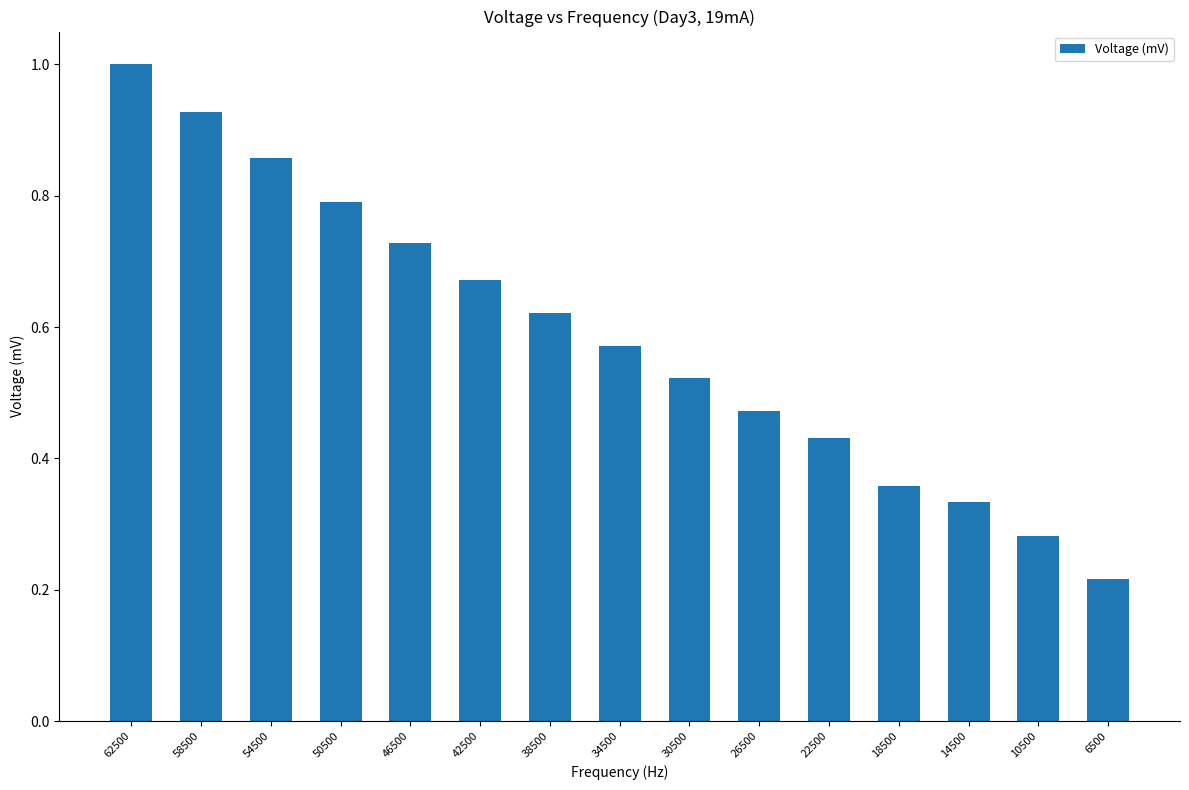

Does the chart contain stacked bars?

No